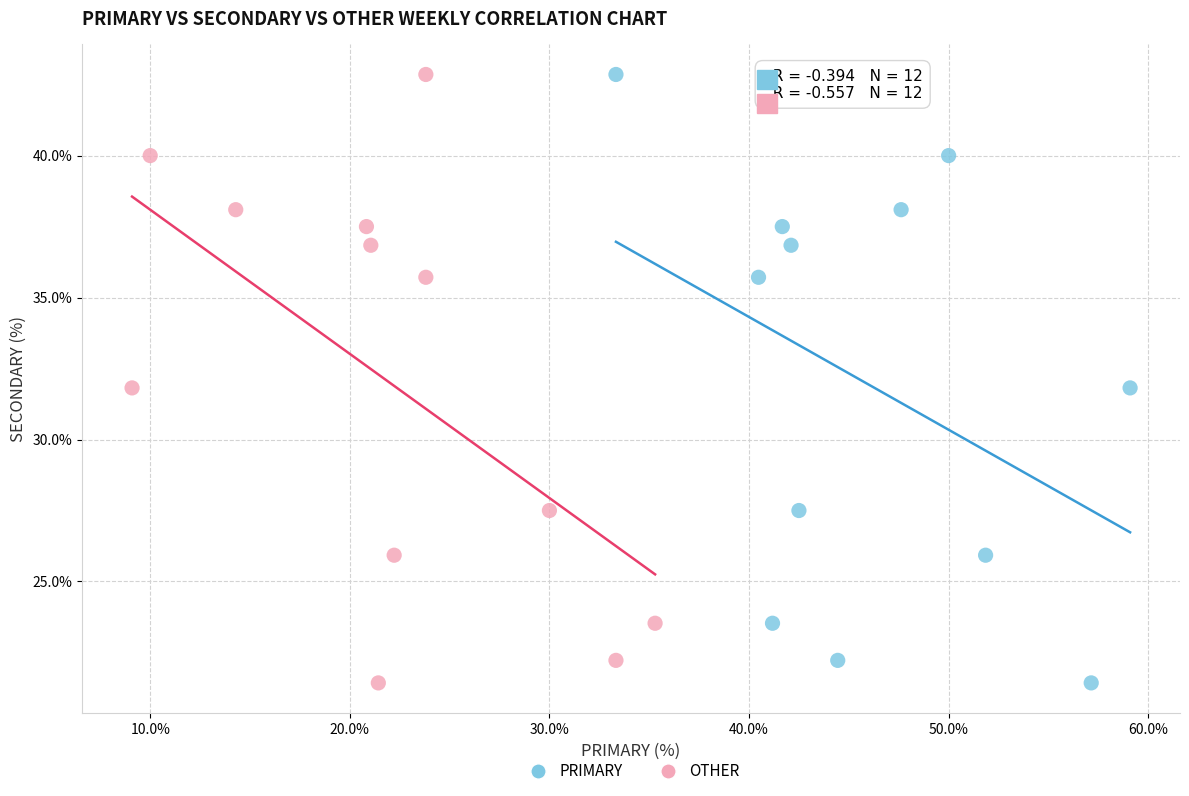

What are all the series names shown in the legend?

PRIMARY, OTHER